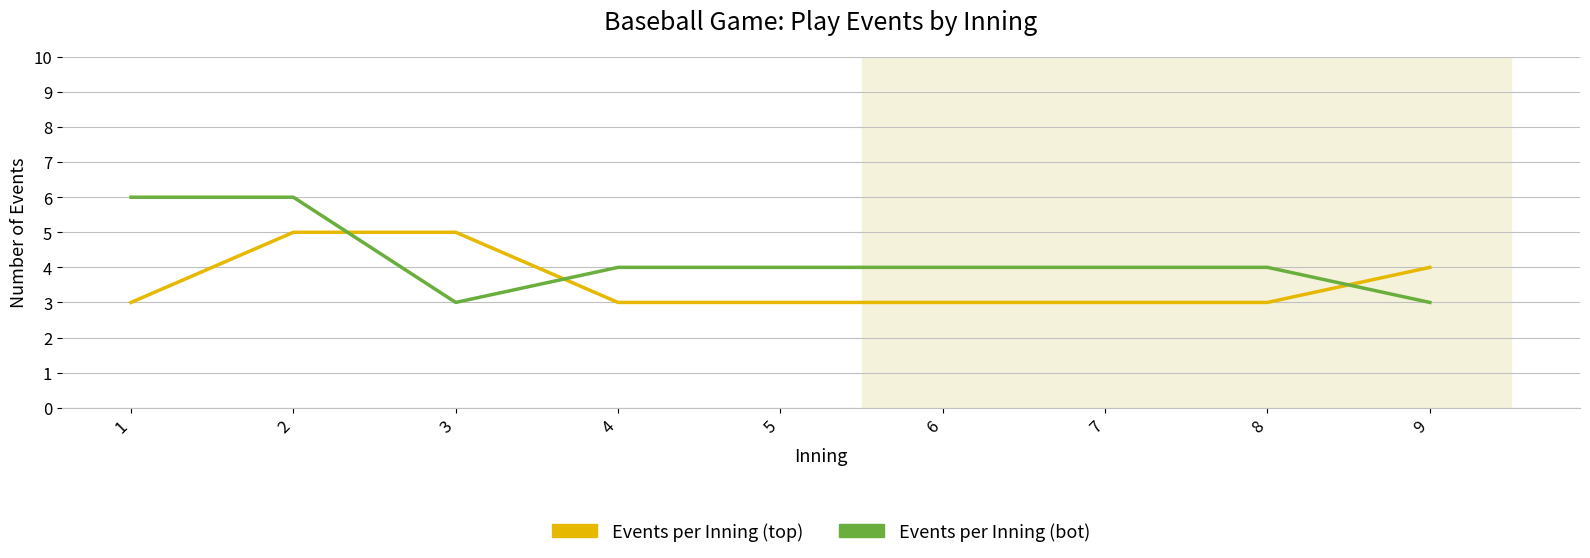

Which series changed the most between 1 and 3?

Events per Inning (bot)